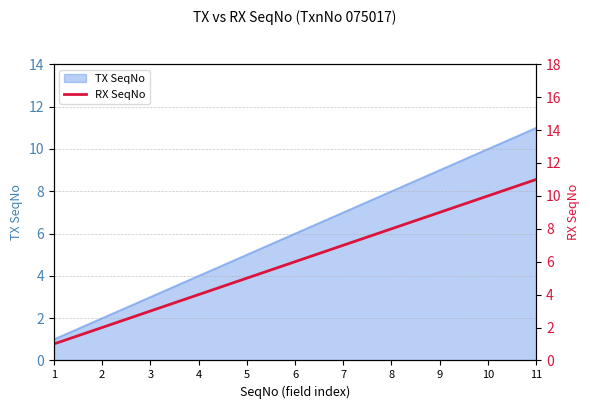

The chart shows a value of 10 at 10. True or false?

True